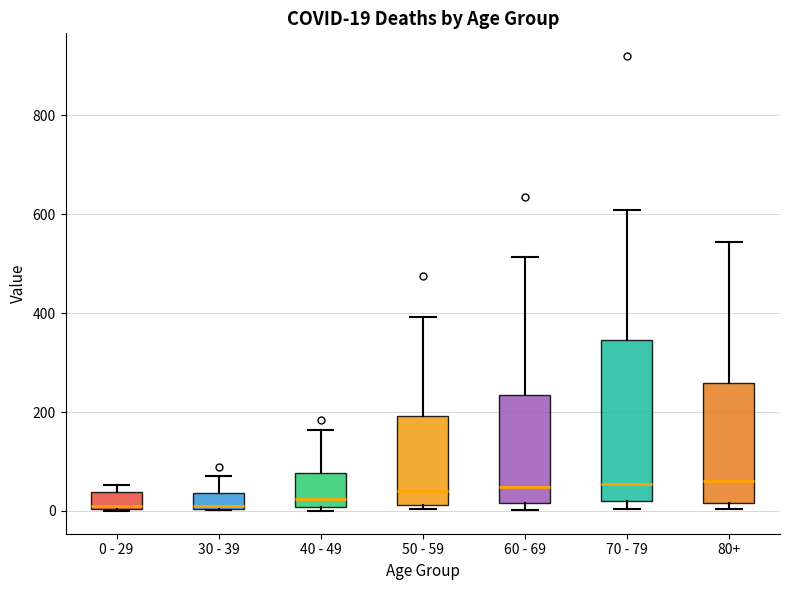

Comparing the boxes themselves (not the whiskers), which one is the tallest?

70 - 79